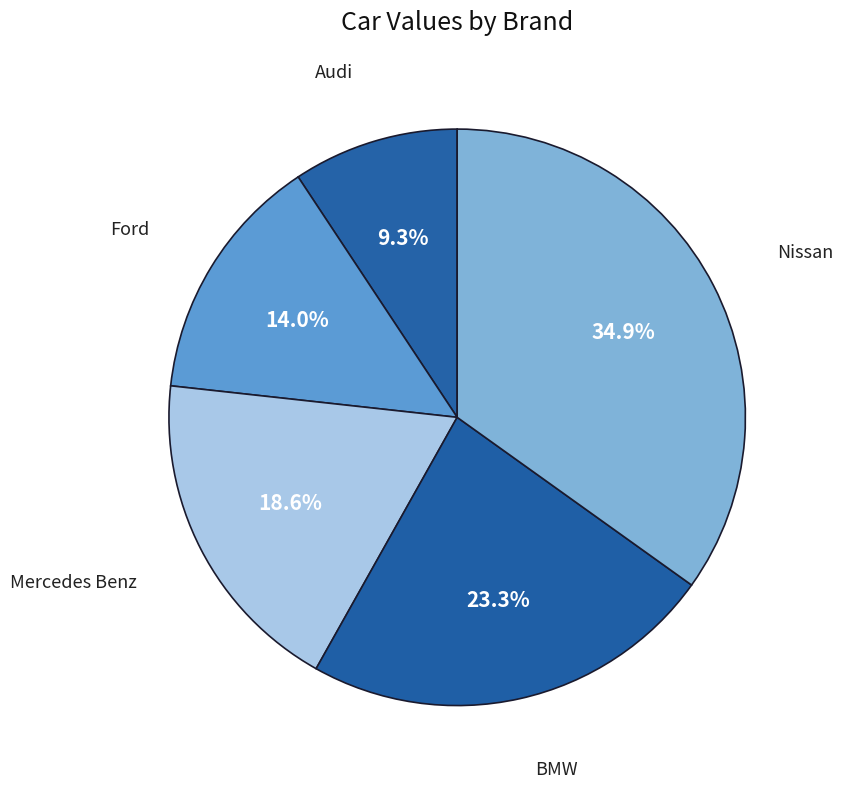

Count the number of slices in the pie.

5